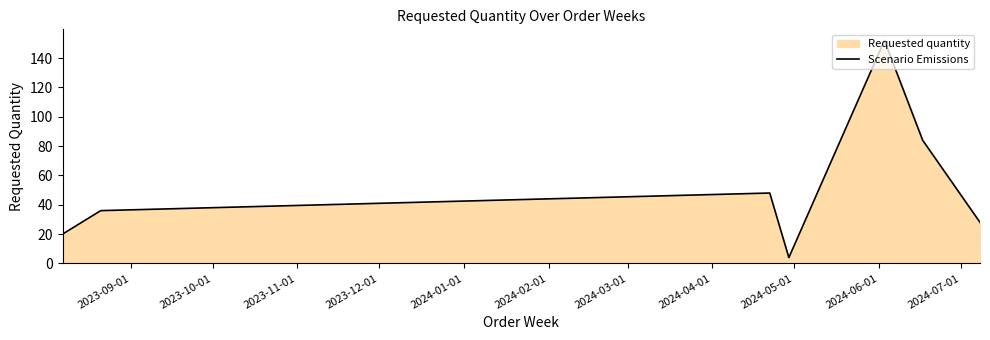

What is the average value?

53